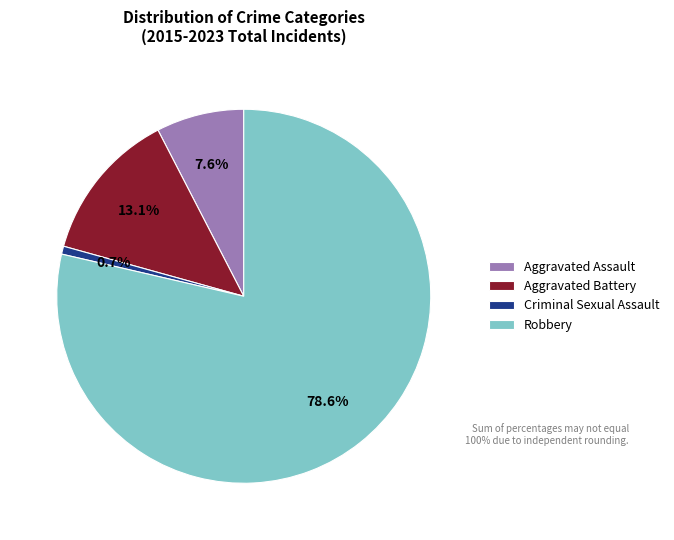

How many segments does this pie chart have?

4